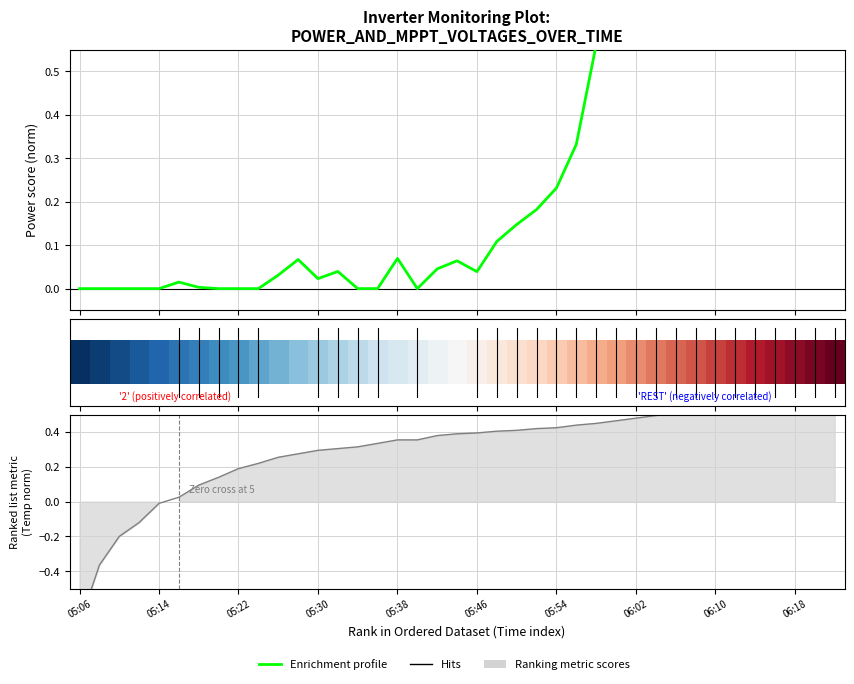

Which series changed the most between 26 and 30?

Enrichment profile